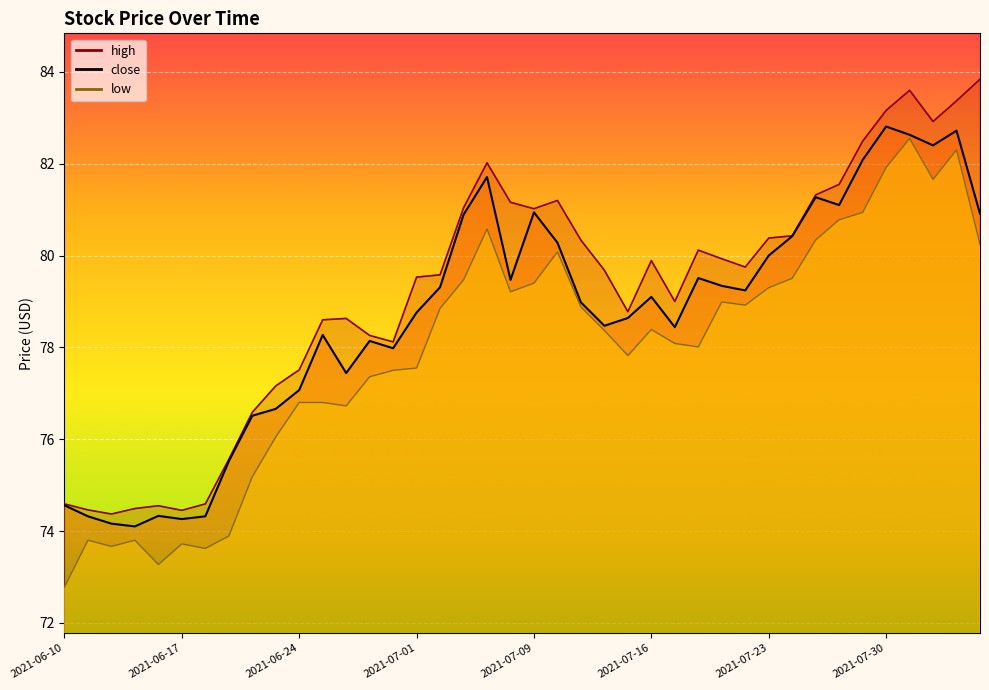

At which category does high reach its first local valley?

2021-06-14